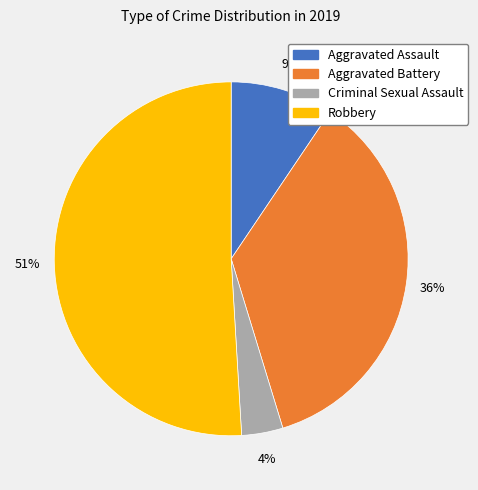

Do Aggravated Battery and Robbery together represent more than half of the pie?

Yes